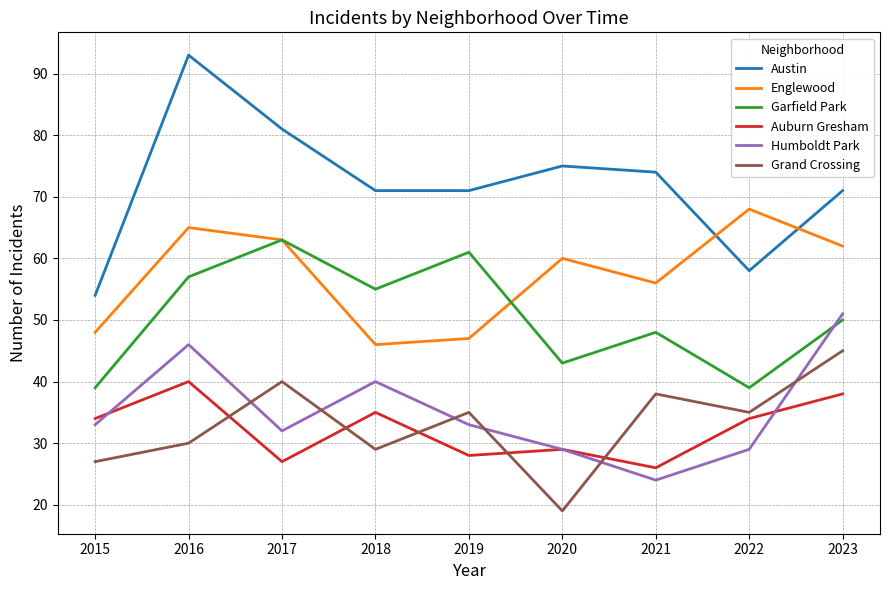

The value of Austin at 2021 is 74. True or false?

True